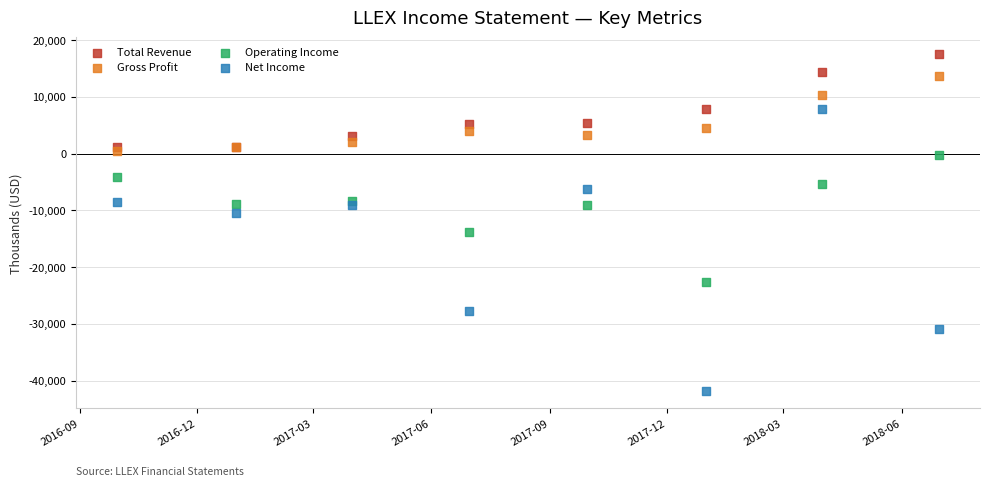

What are all the series names shown in the legend?

Total Revenue, Gross Profit, Operating Income, Net Income